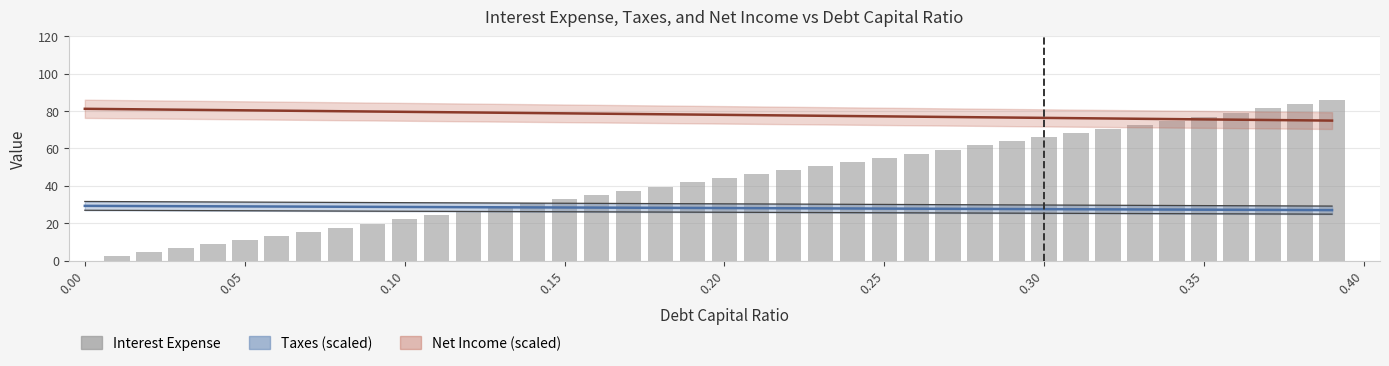

Reading left to right, list all the values displayed in this chart.

0.0	2.2	4.4	6.6	8.8	11.0	13.2	15.4	17.6	19.8	22.0	24.2	26.4	28.6	30.8	33.0	35.2	37.4	39.6	41.8	44.0	46.2	48.4	50.6	52.8	55.0	57.2	59.4	61.6	63.8	66.0	68.2	70.4	72.6	74.8	77.0	79.2	81.4	83.6	85.8